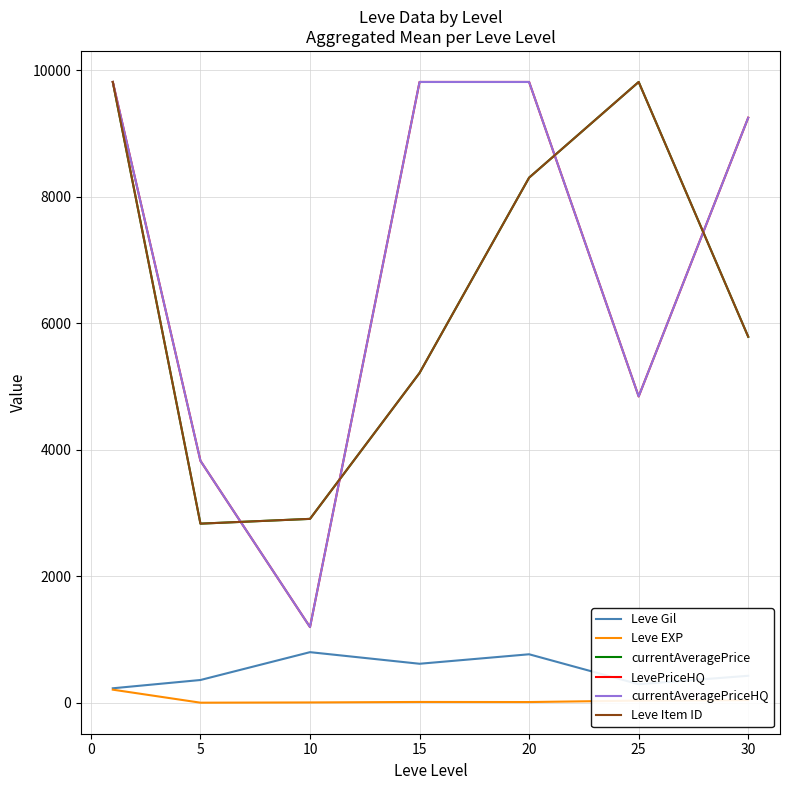

Which series has the widest spread of values?

LevePriceHQ